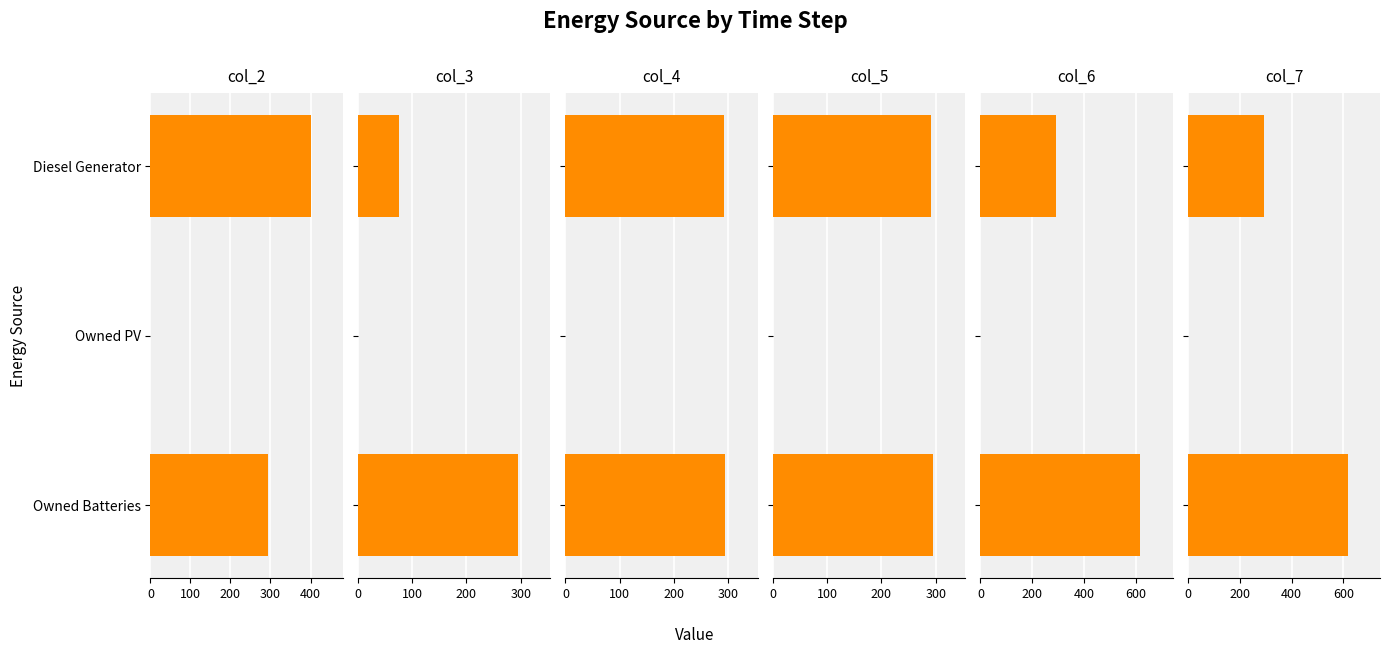

What is the sum of all col_2 values?

695